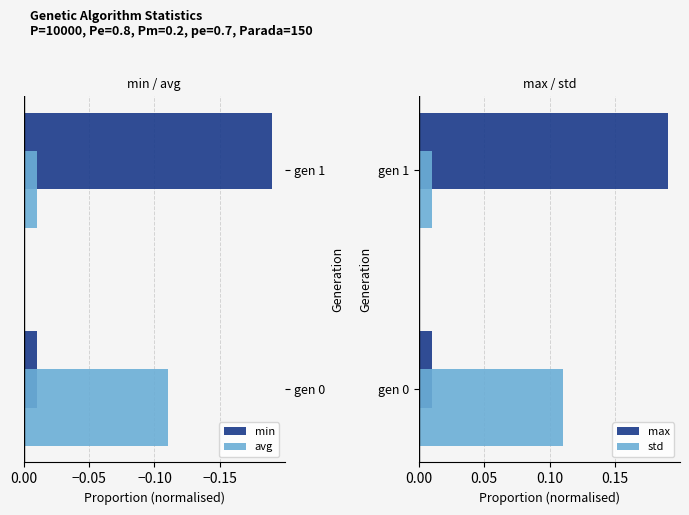

Which series has the largest range (max minus min)?

min